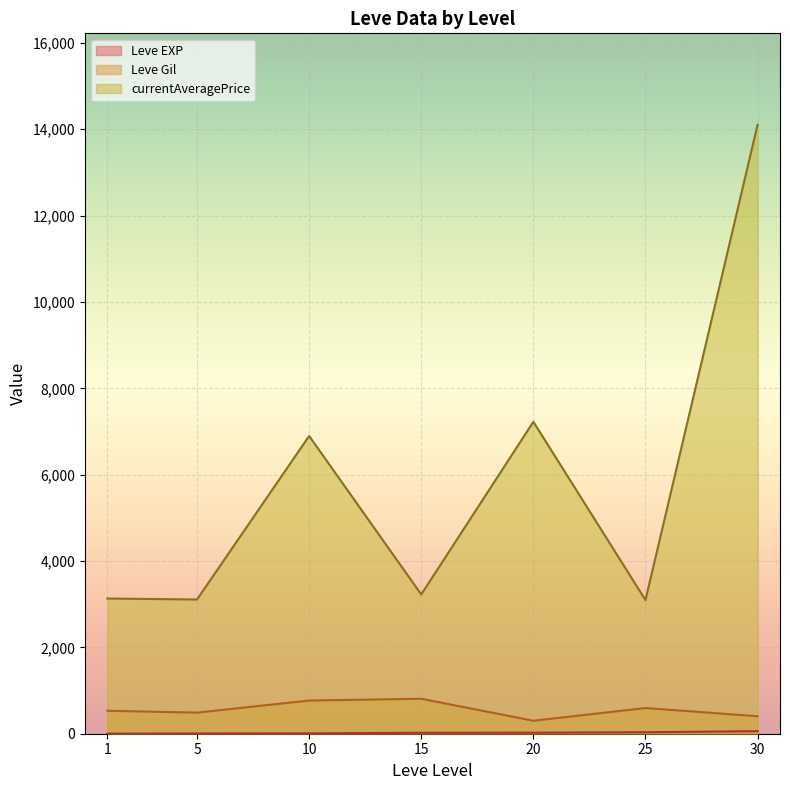

The value of currentAveragePrice at 5 is 5411.6. True or false?

False